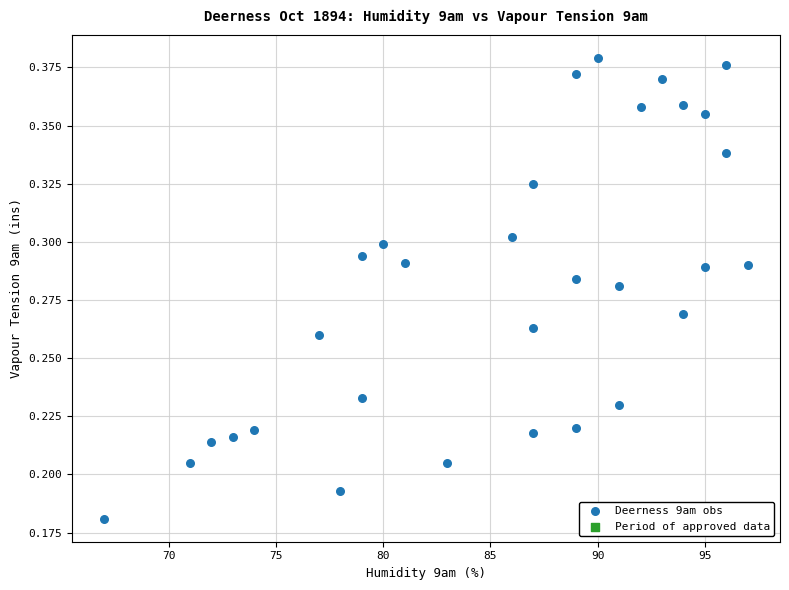

What is the range of X values (max minus min)?

30.0